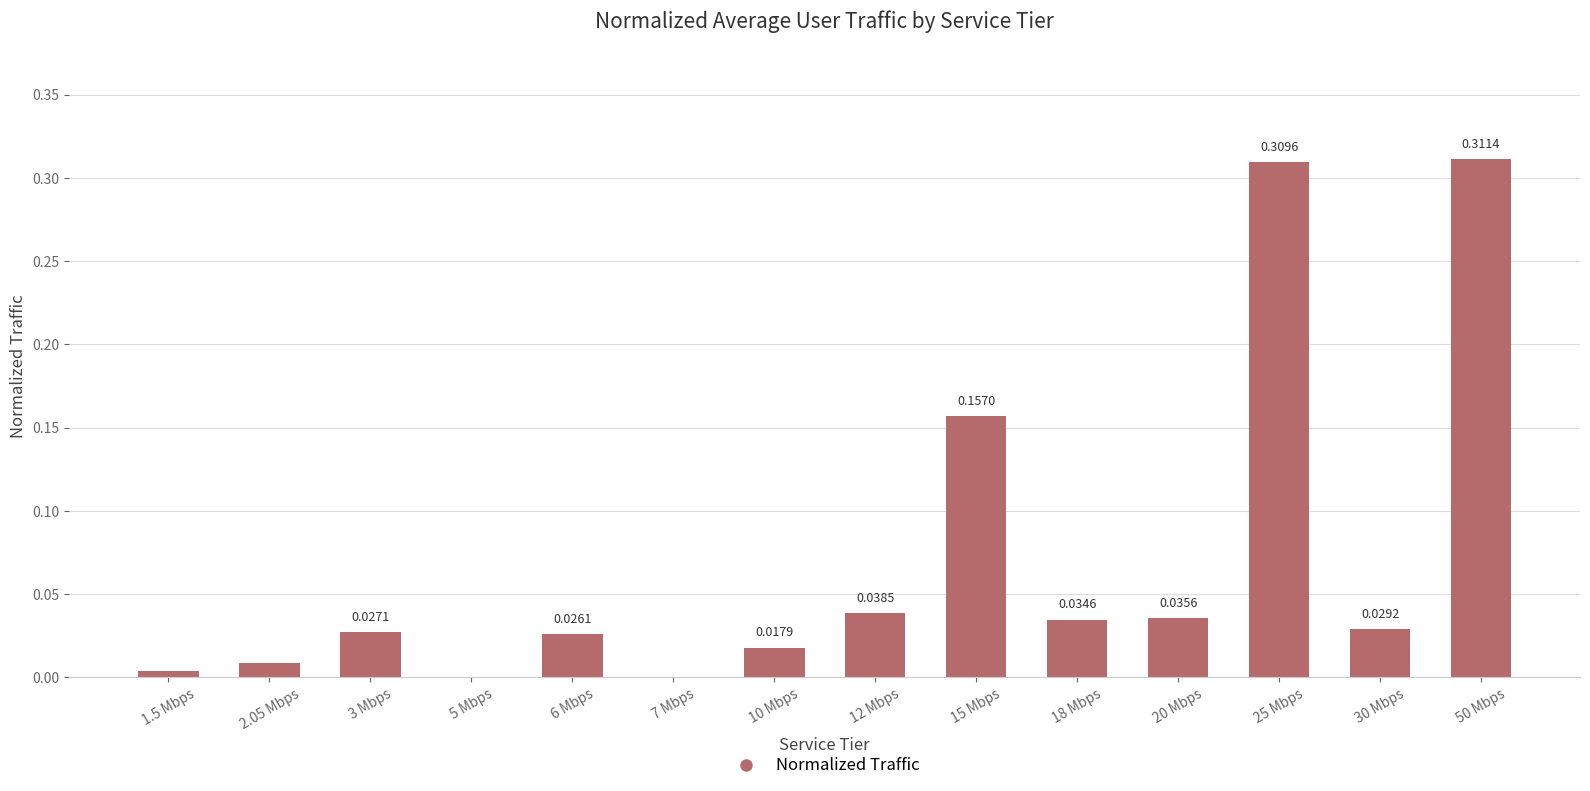

What is the sum of all values?

1.0